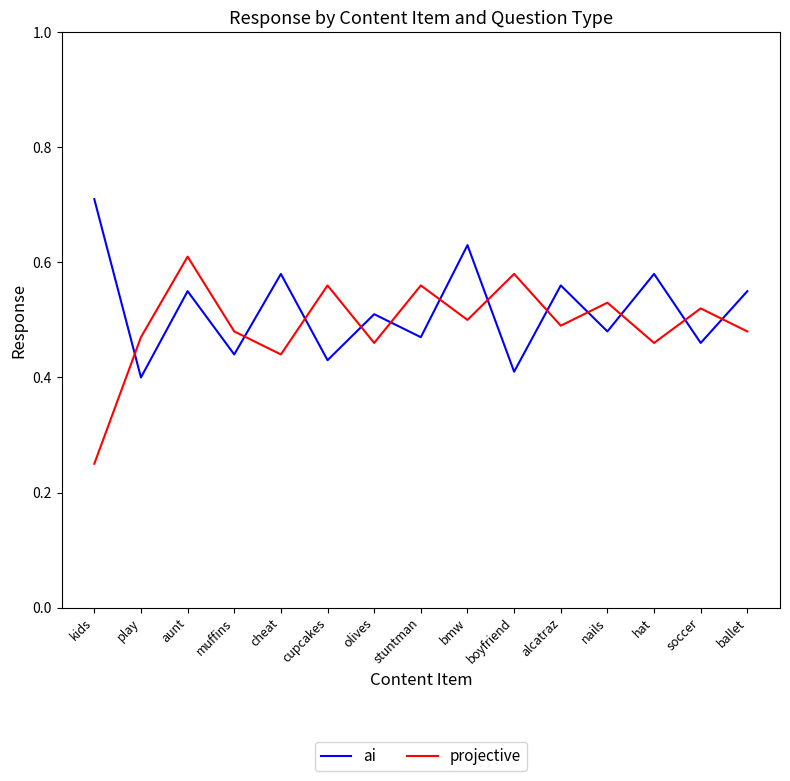

Which label corresponds to the largest value in the chart?

kids